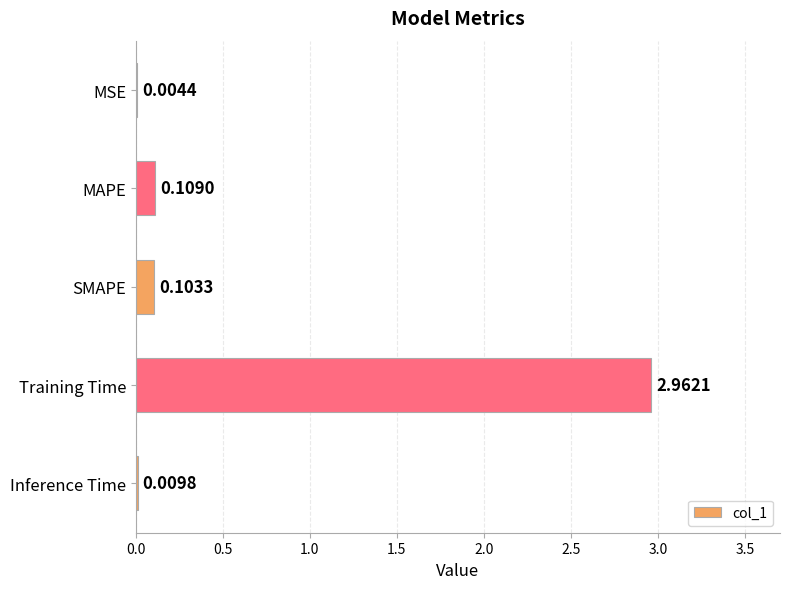

Where is the data nearest to the value 1?

MAPE